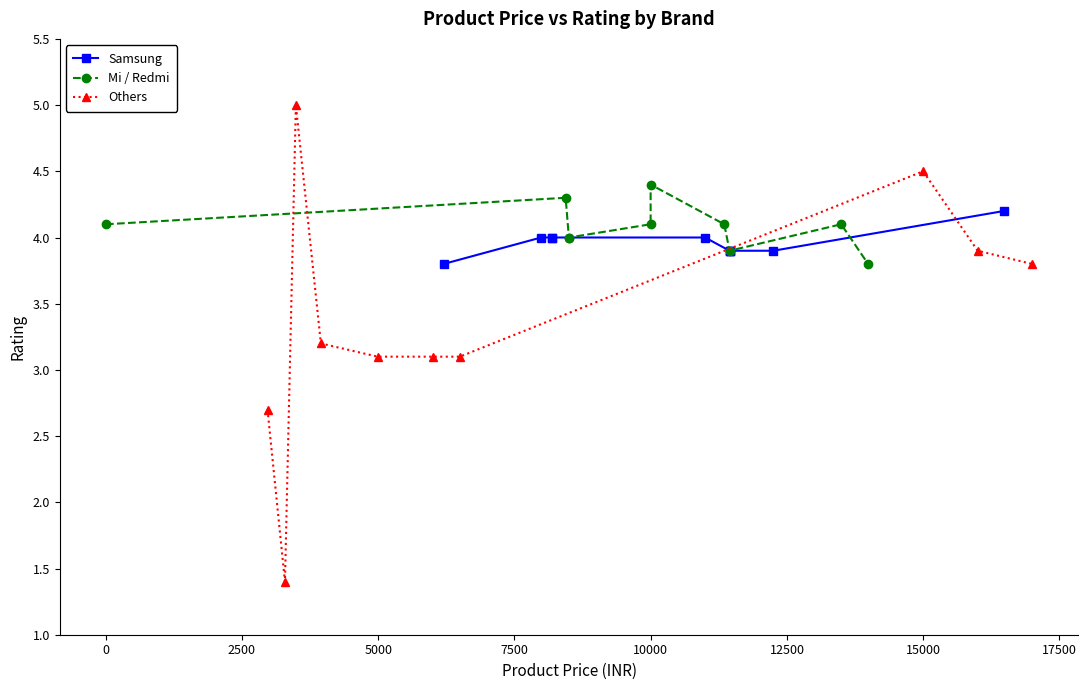

What is the value of the Others point at the 10th from the left?

3.8